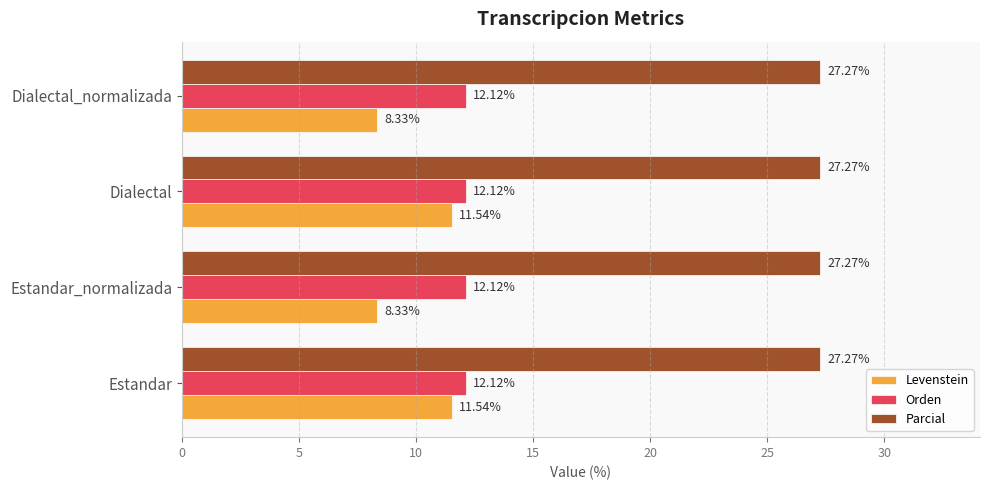

What is the sum of the Parcial values at Estandar_normalizada and Dialectal?

54.5